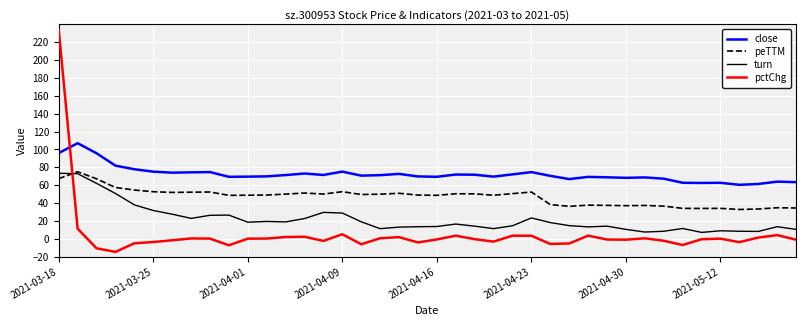

Which series ends up on top after the final intersection of peTTM and pctChg?

peTTM